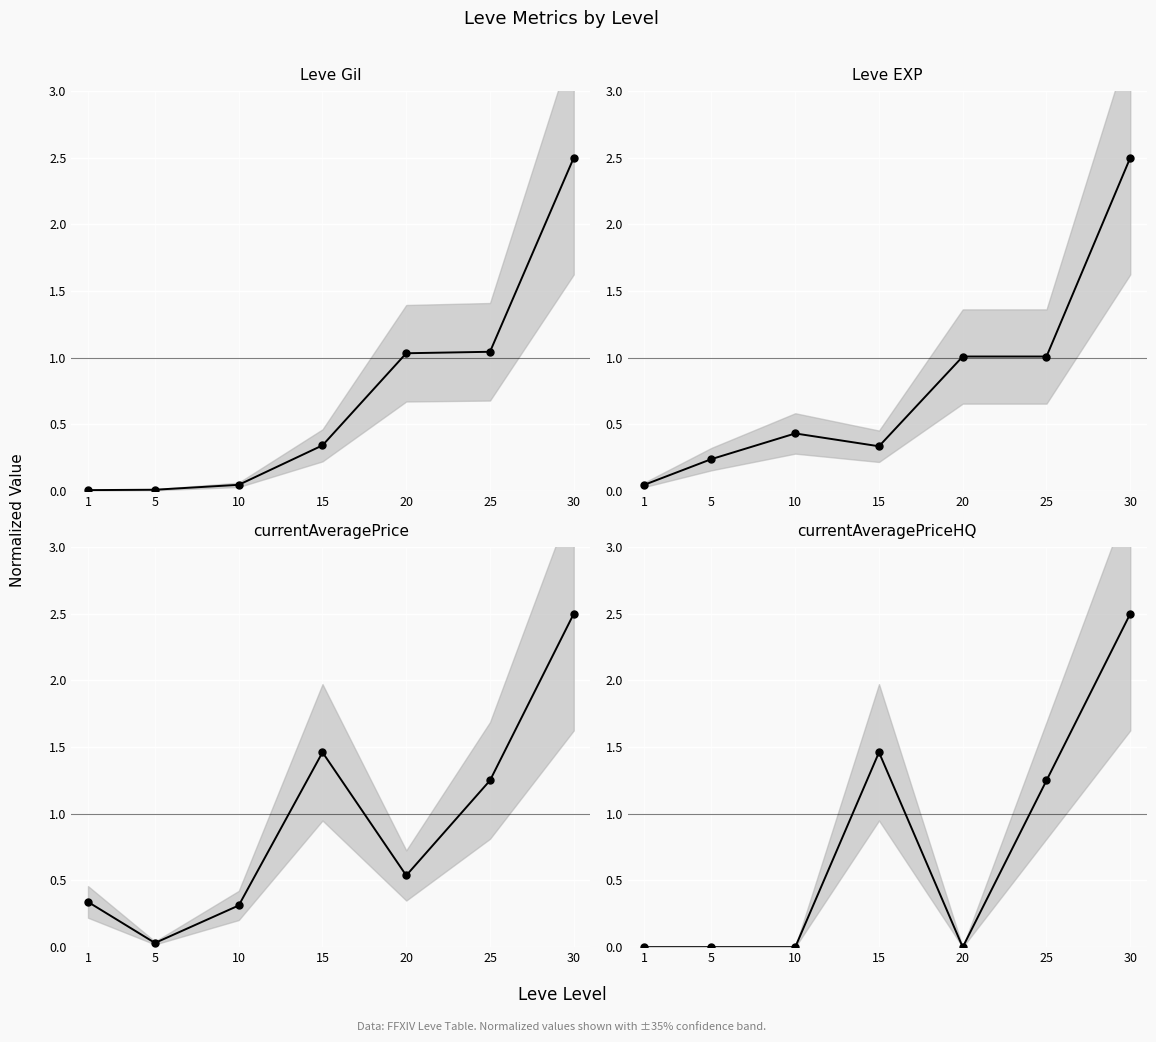

What value does the currentAveragePriceHQ series have at 25?

1.3